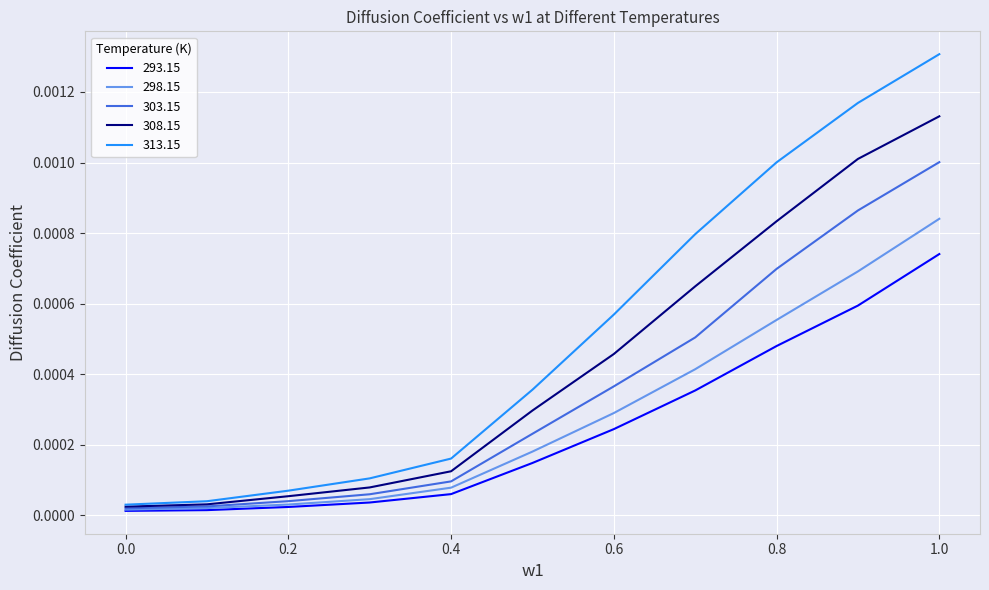

Which series has the largest total across all categories?

313.15